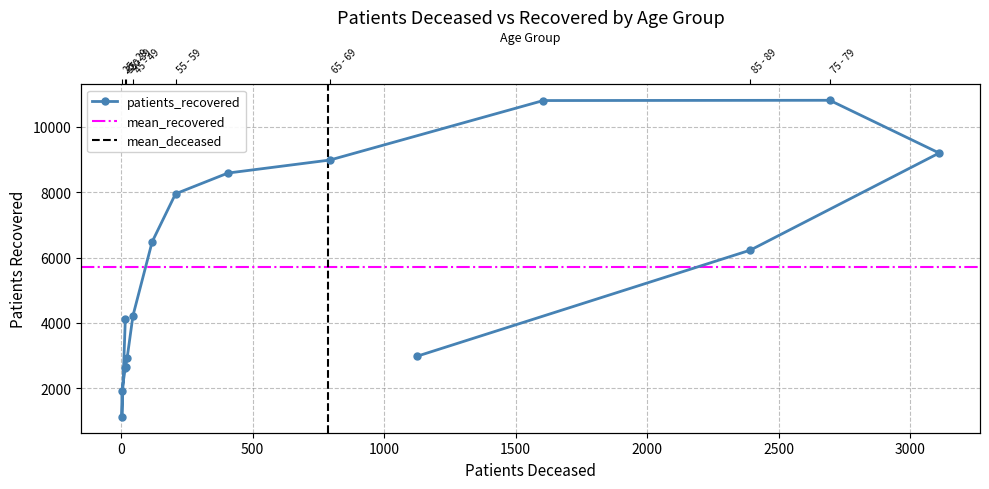

Is it true that the value at >90 is 1388?

False